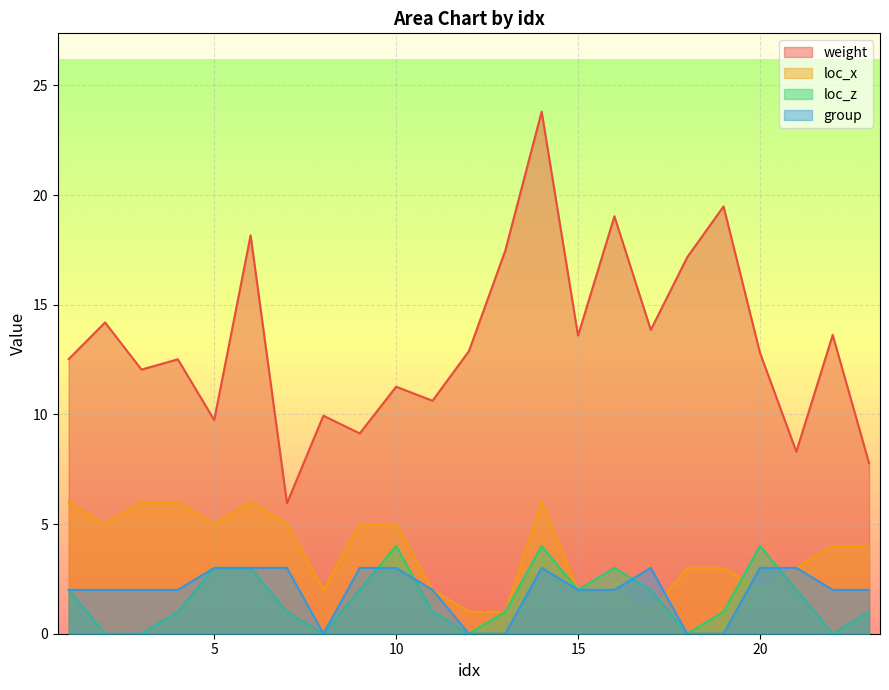

How many values in the loc_z series are below 1?

6